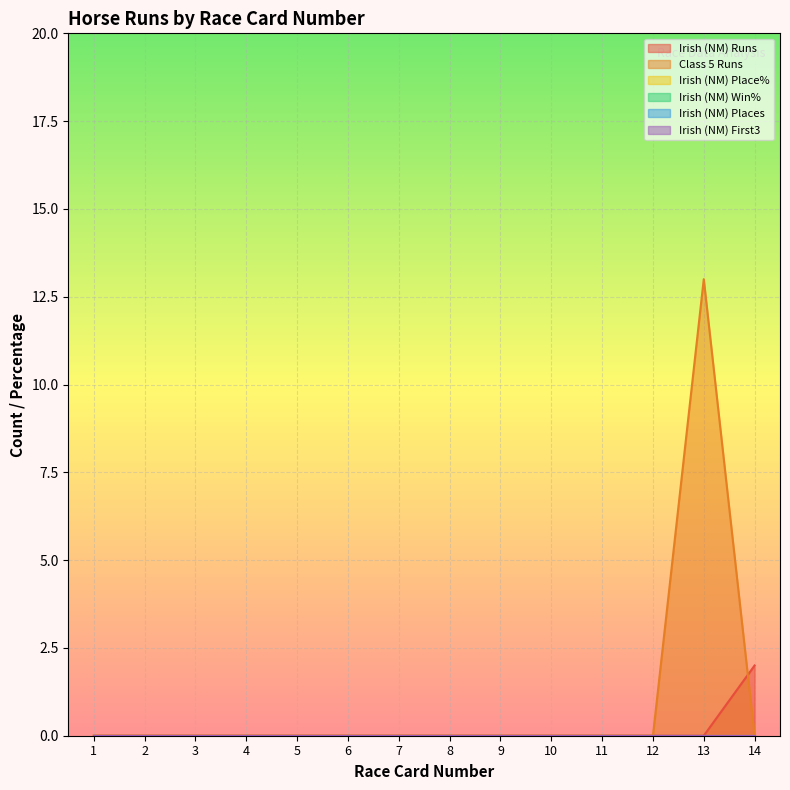

What are all the series names shown in the legend?

Irish (NM) Runs, Class 5 Runs, Irish (NM) Place%, Irish (NM) Win%, Irish (NM) Places, Irish (NM) First3